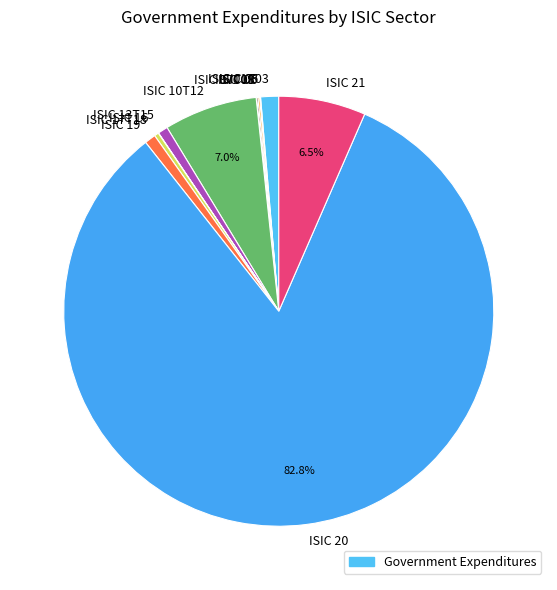

Is ISIC 20 the majority of the pie?

Yes